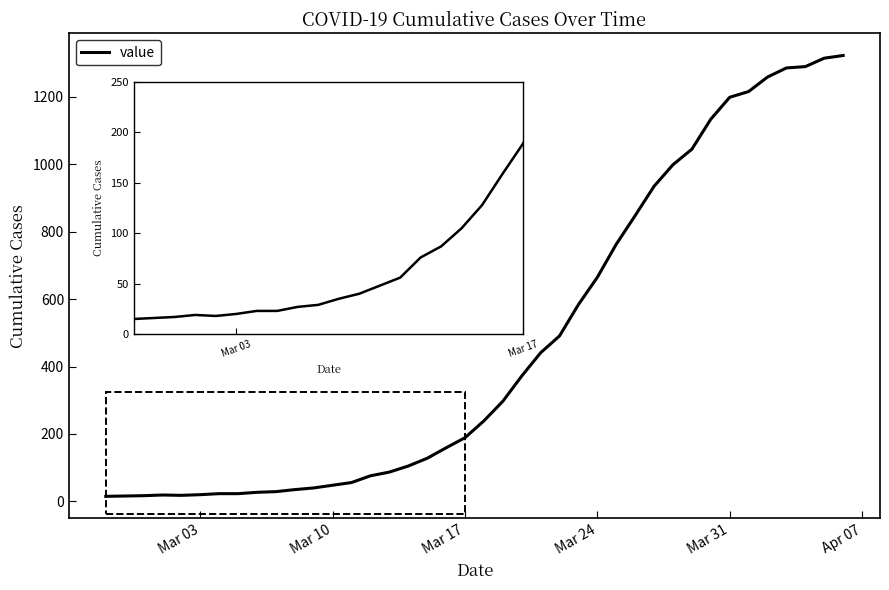

What is the average value?

471